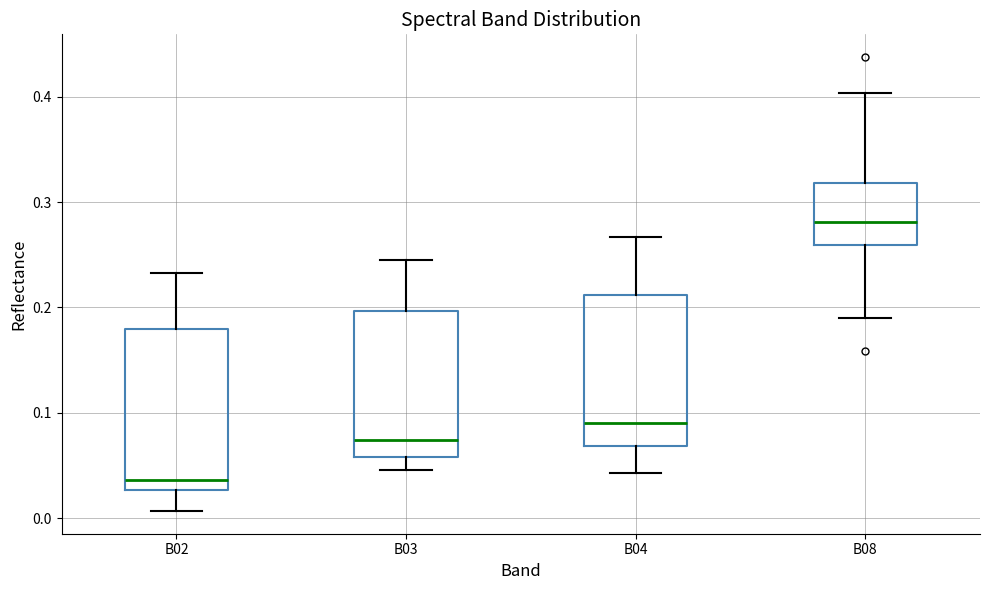

Where does the lower whisker of the box for B04 end on the y-axis? The values are not printed on the chart, so give them approximately, as read against the axis.

0.04